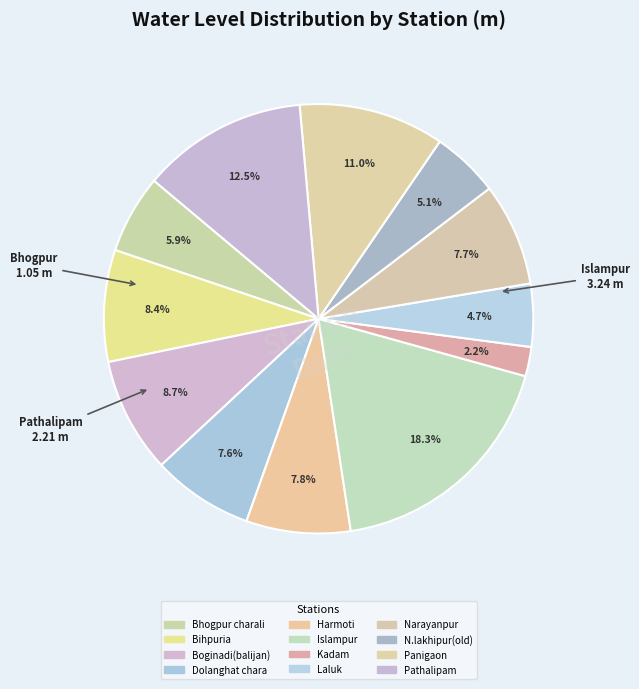

Count the number of slices in the pie.

12